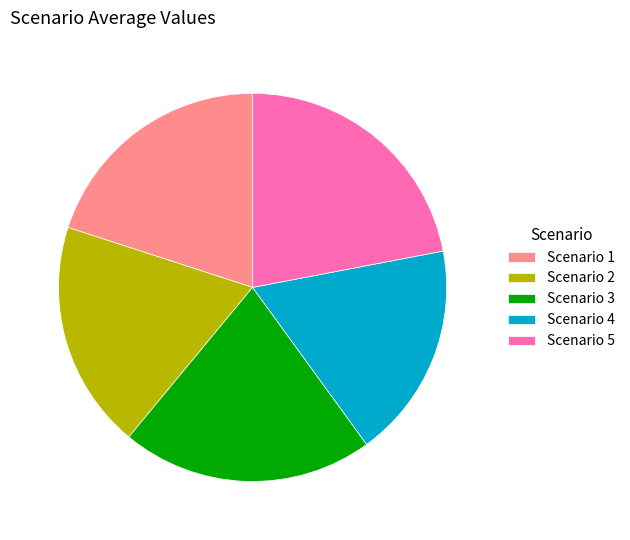

What is the ratio of the value at Scenario 1 to the value at Scenario 3?

1.0